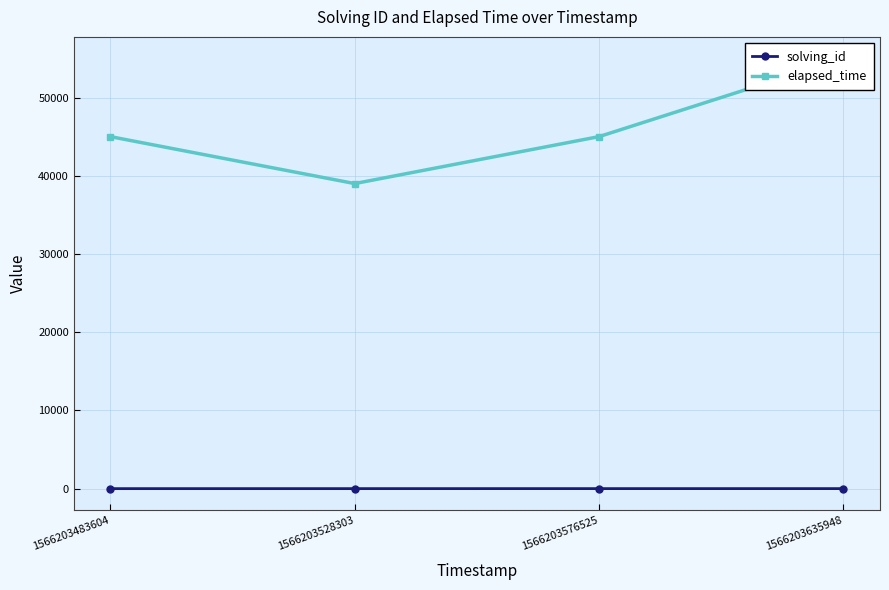

What is the maximum value for elapsed_time?

55000